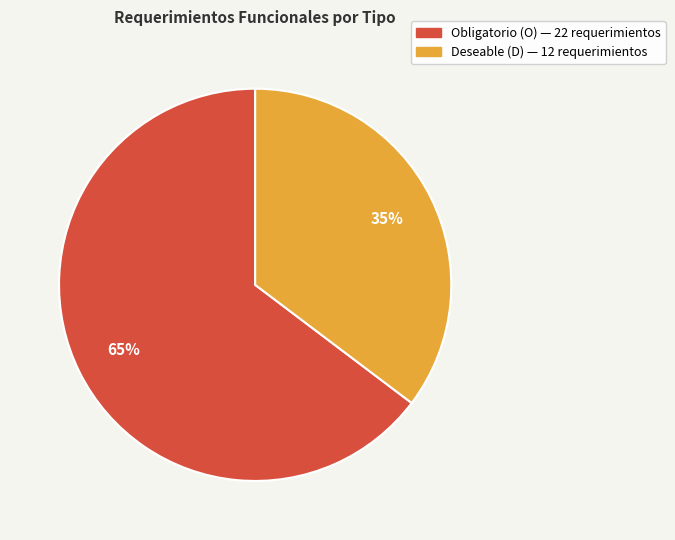

To the nearest percent, what is the average slice percentage?

50%